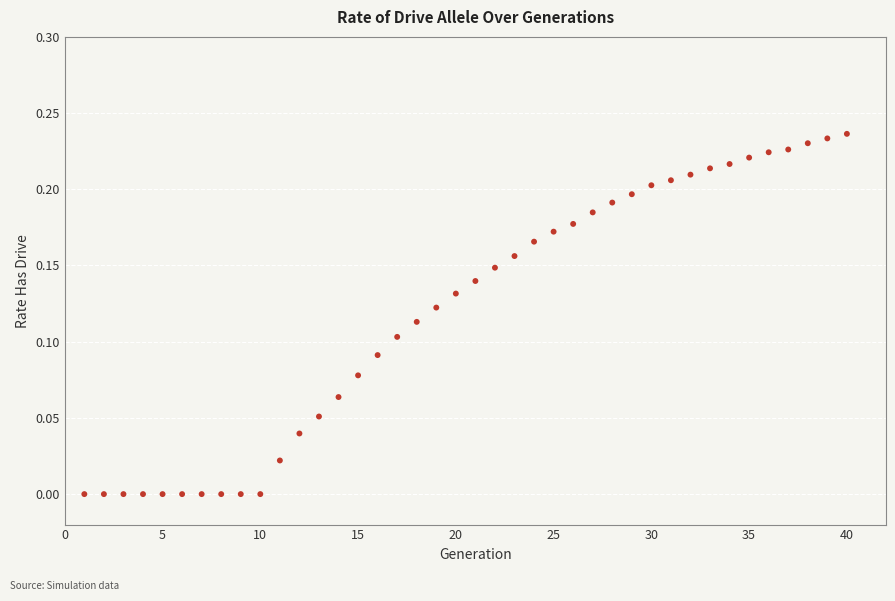

What is the range of X values (max minus min)?

39.0